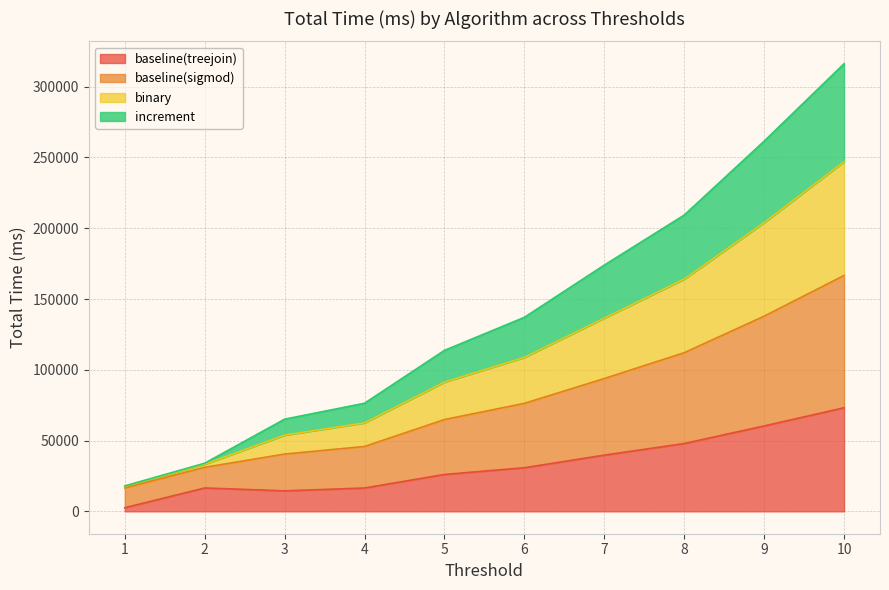

How many data points in binary are above 108783?

4